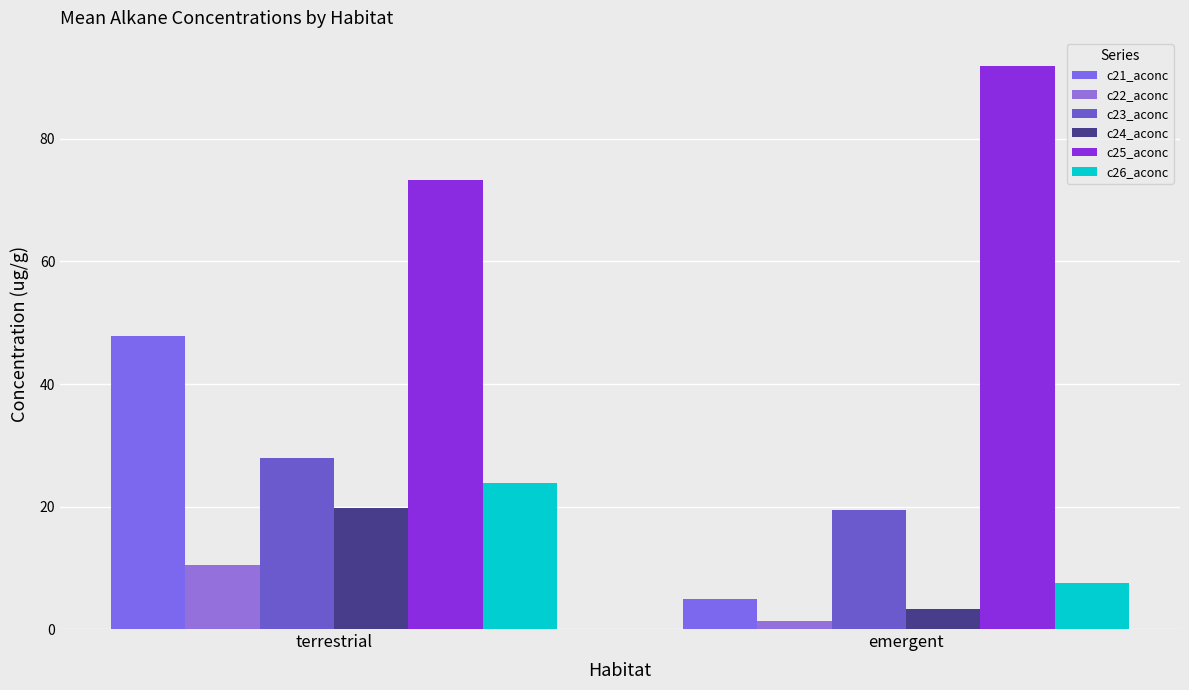

Reading left to right, transcribe all the data shown in this chart.

c21_aconc: 47.9	4.9
c22_aconc: 10.4	1.3
c23_aconc: 27.9	19.4
c24_aconc: 19.7	3.2
c25_aconc: 73.4	91.9
c26_aconc: 23.8	7.5